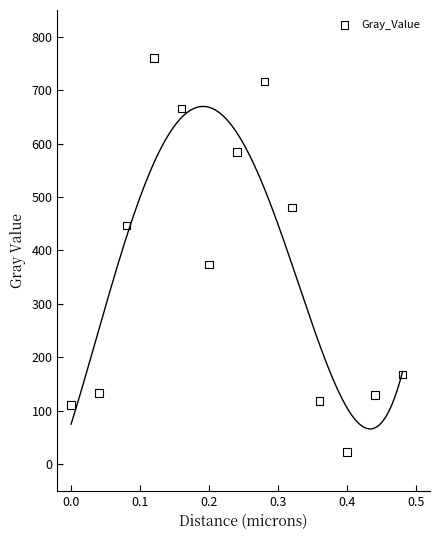

What Y value in the scatter plot is closest to 391?

373.4